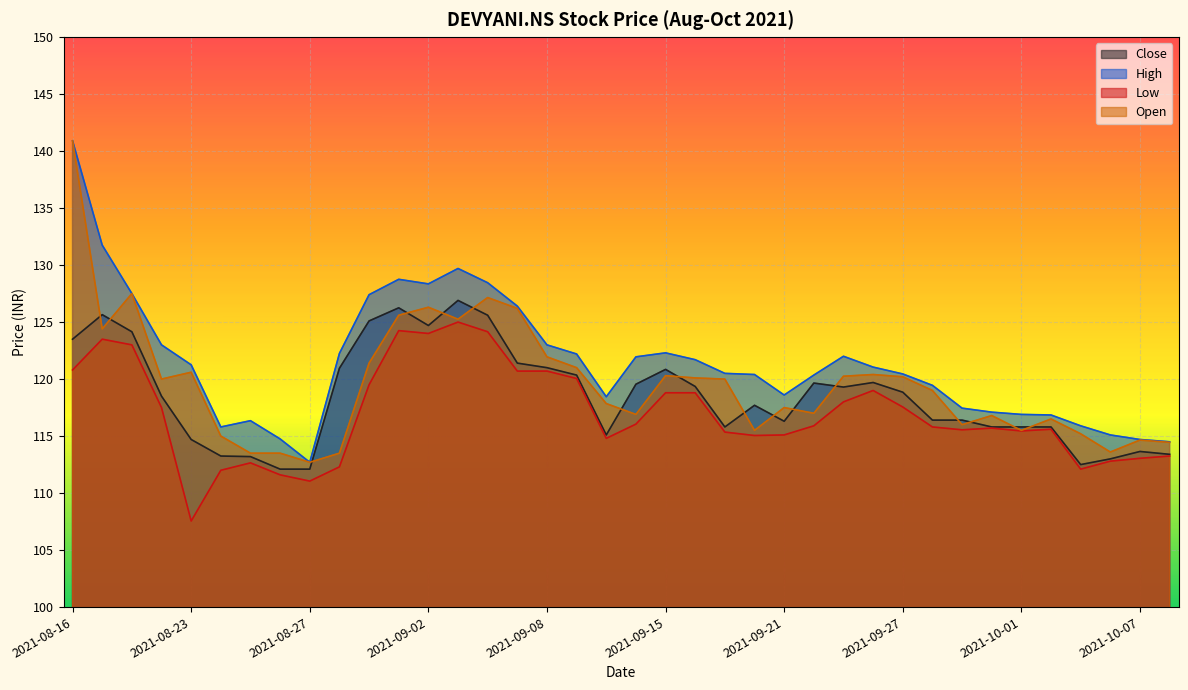

List the labels in order of High value, largest first.

2021-08-16, 2021-08-17, 2021-09-03, 2021-09-01, 2021-09-06, 2021-09-02, 2021-08-18, 2021-08-31, 2021-09-07, 2021-08-20, 2021-09-08, 2021-09-15, 2021-08-30, 2021-09-09, 2021-09-23, 2021-09-14, 2021-09-16, 2021-08-23, 2021-09-24, 2021-09-17, 2021-09-27, 2021-09-20, 2021-09-22, 2021-09-28, 2021-09-21, 2021-09-13, 2021-09-29, 2021-09-30, 2021-10-01, 2021-10-04, 2021-08-25, 2021-10-05, 2021-08-24, 2021-10-06, 2021-08-26, 2021-10-07, 2021-10-08, 2021-08-27